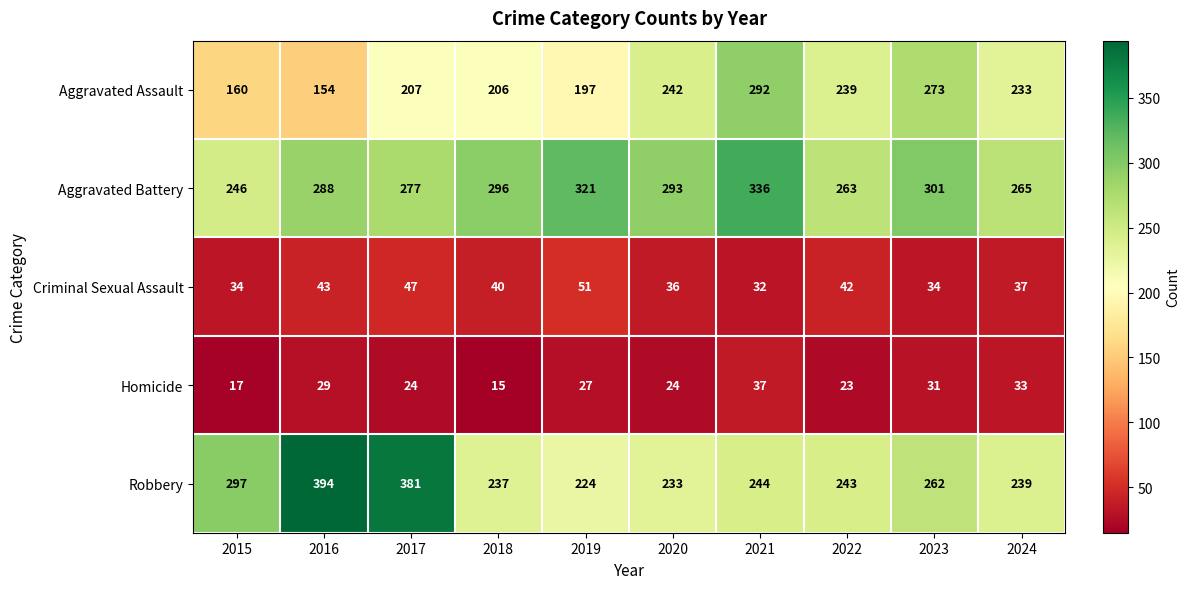

Count the number of categories in the chart.

10